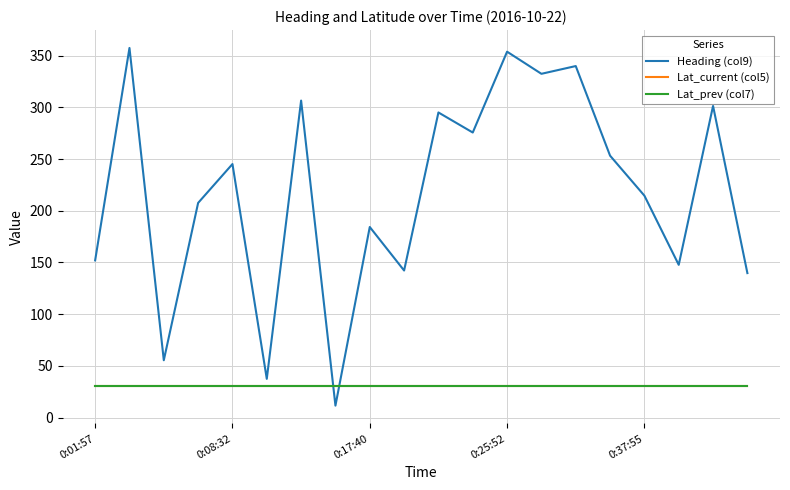

What is the minimum value for Lat_current (col5)?

30.7